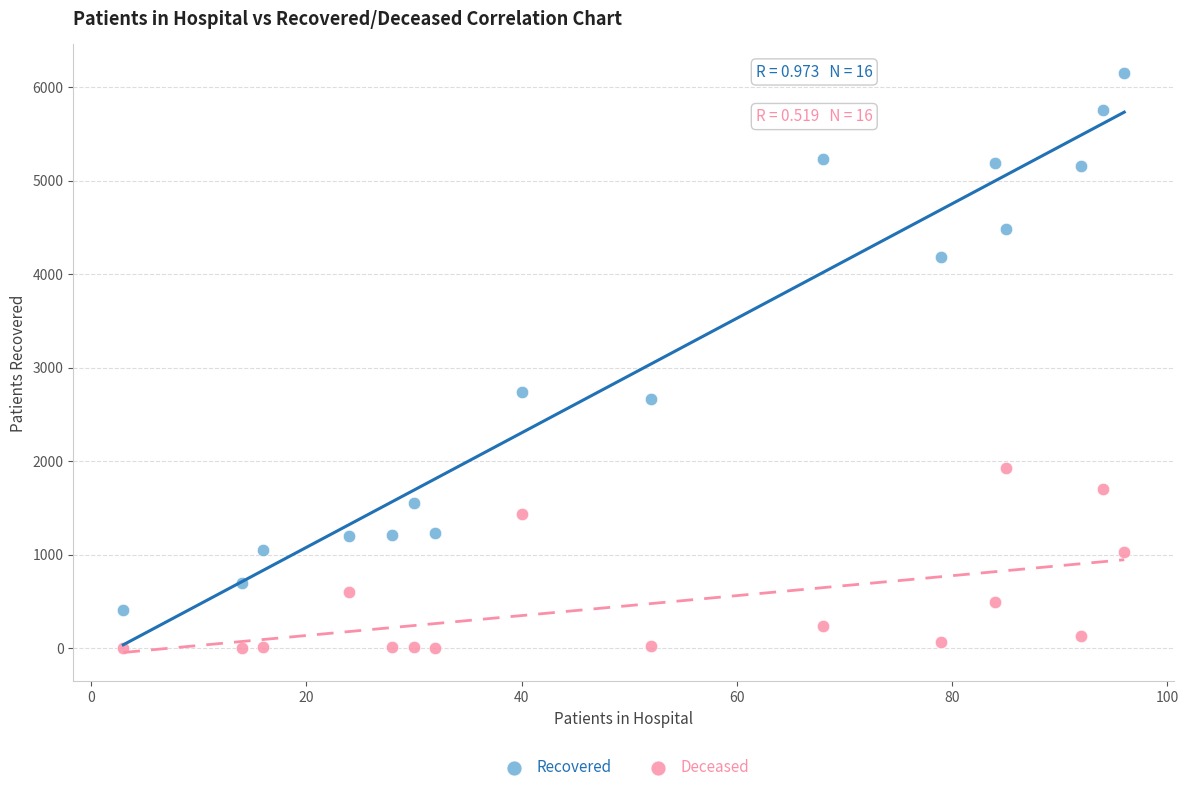

Across all data points, what is the range of Y values (max minus min)?

6149